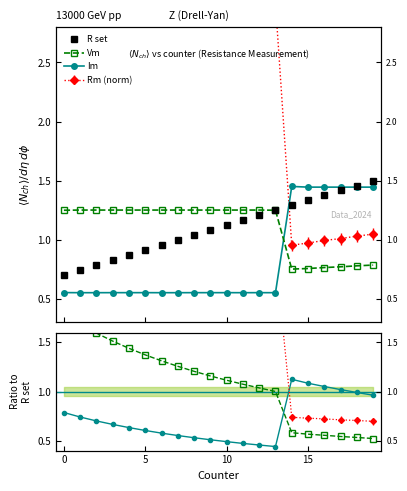

How many lines are shown in the chart?

3